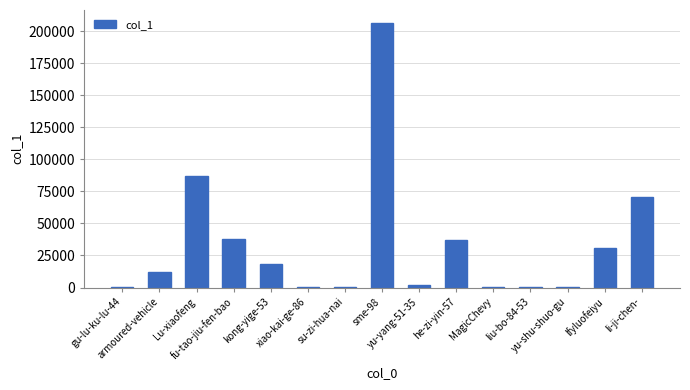

Is it true that the value at Lu-xiaofeng is 86857?

True